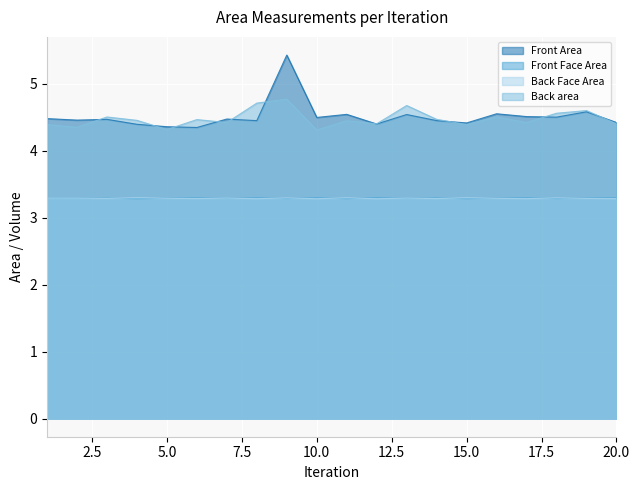

What is the average value of the Front Face Area series?

3.3